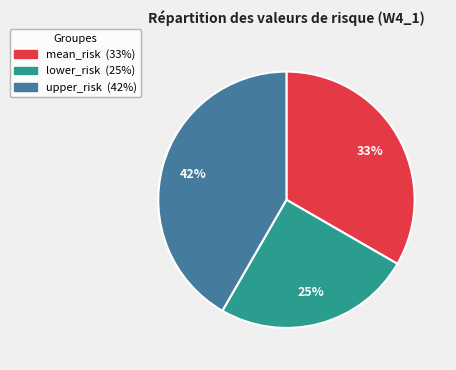

The upper_risk slice represents 42% of the pie. True or false?

True